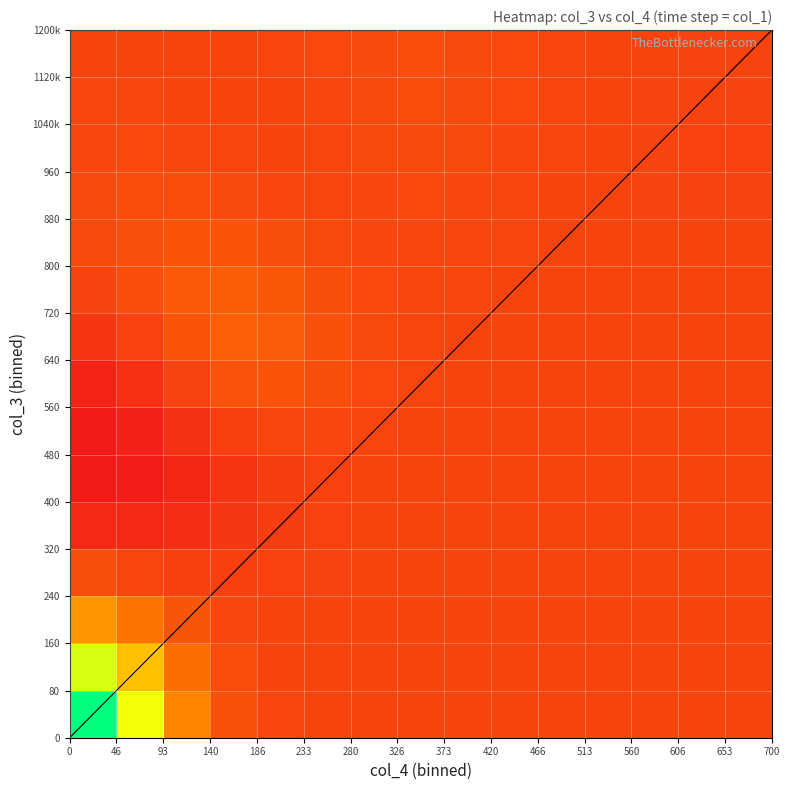

What is the sum of all time_vals values?

820